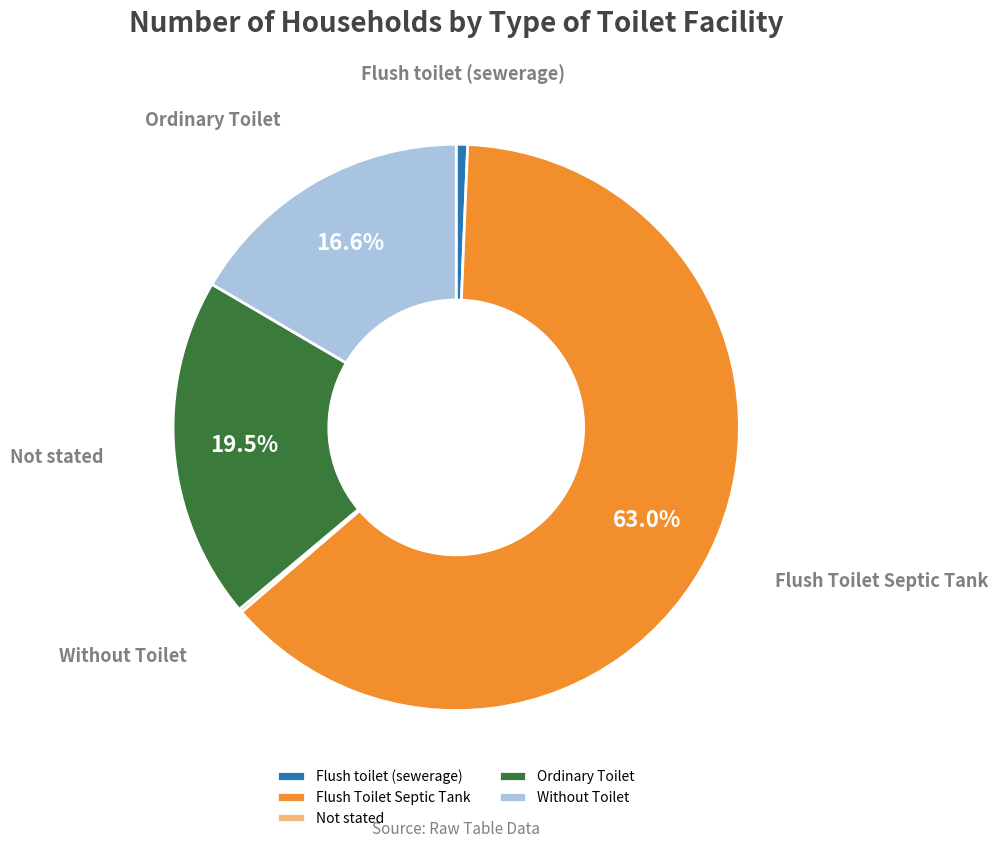

What is the total percentage of Ordinary Toilet and Flush Toilet Septic Tank?

82.6%